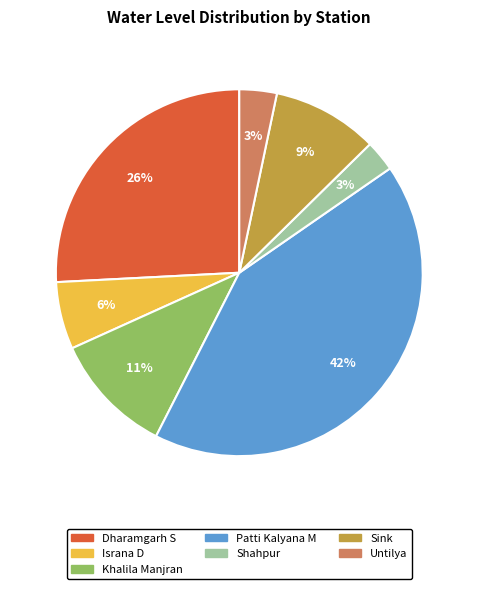

Count the number of slices in the pie.

7